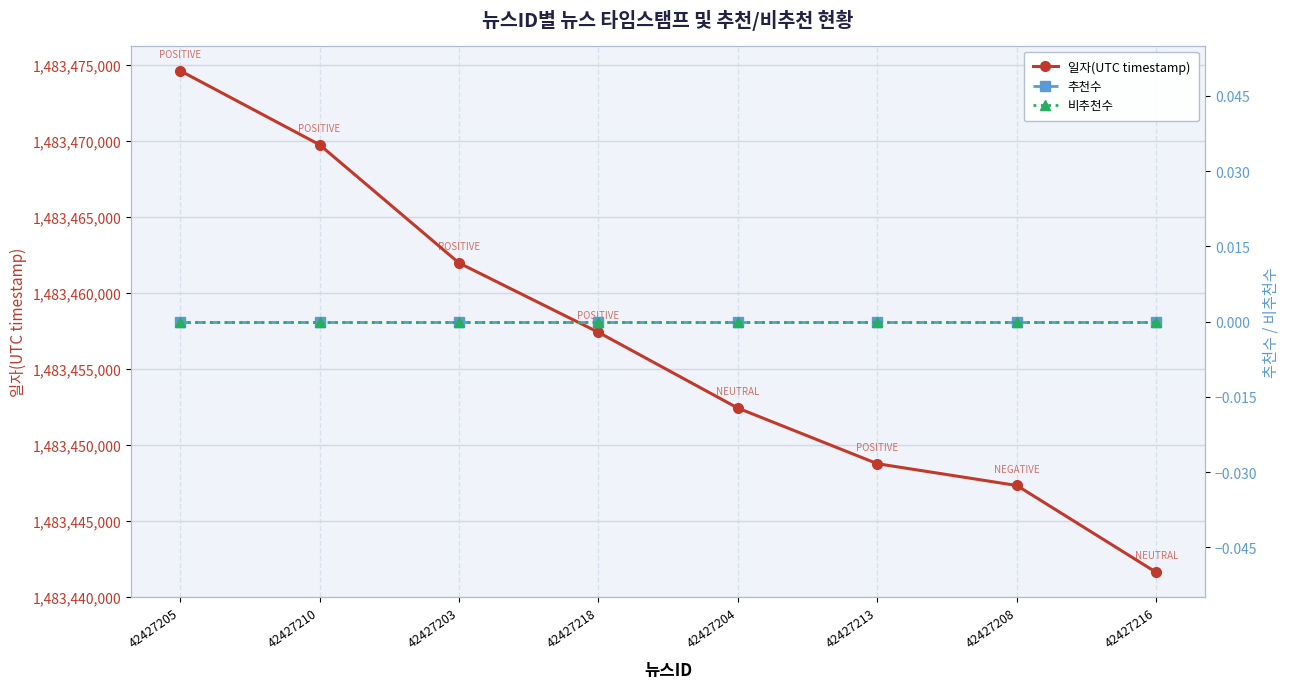

Between 42427205 and 42427218, which series saw the biggest shift?

일자(UTC timestamp)